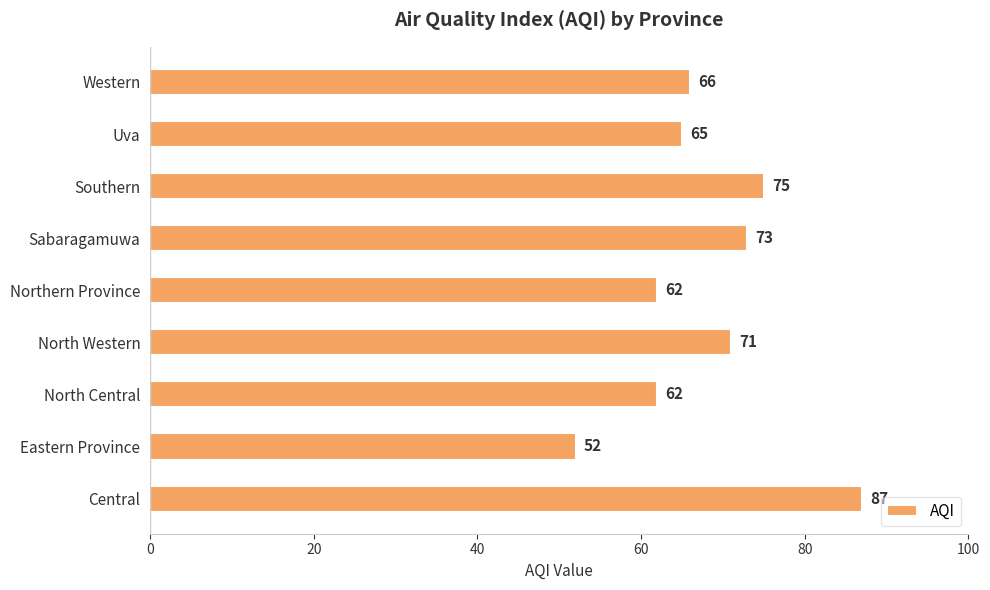

Reading bottom to top, transcribe all the data shown in this chart.

Central=87	Eastern Province=52	North Central=62	North Western=71	Northern Province=62	Sabaragamuwa=73	Southern=75	Uva=65	Western=66